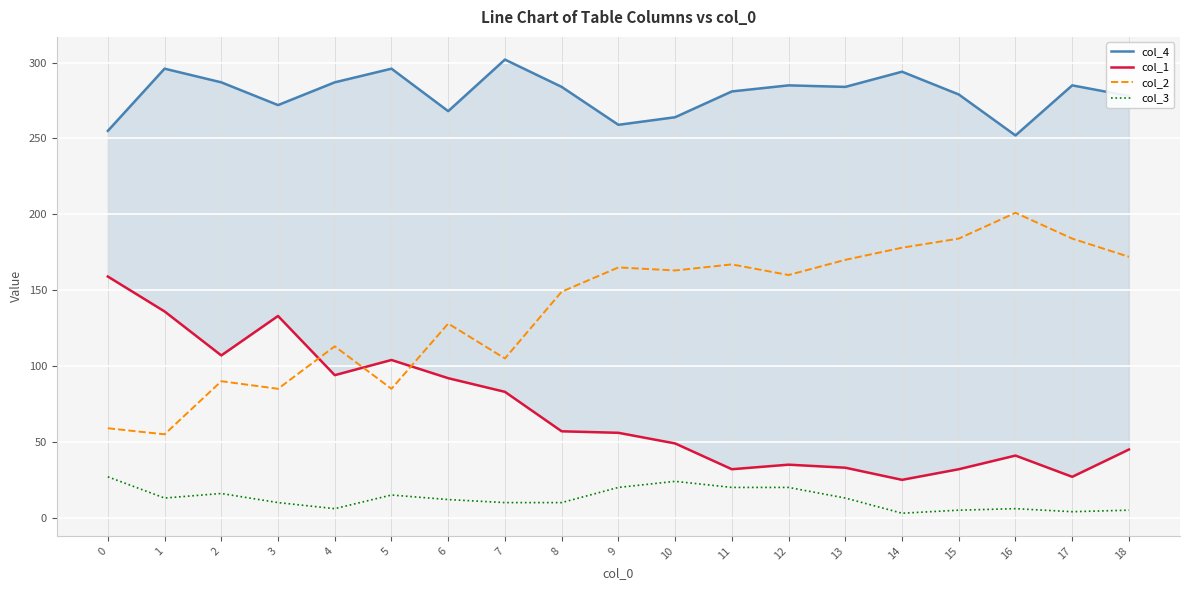

Which category has the lowest value in the col_1 series?

14